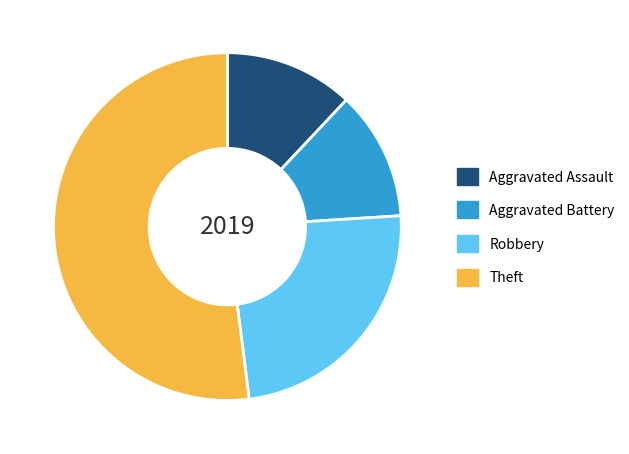

True or false: Robbery accounts for 18% of the total.

False